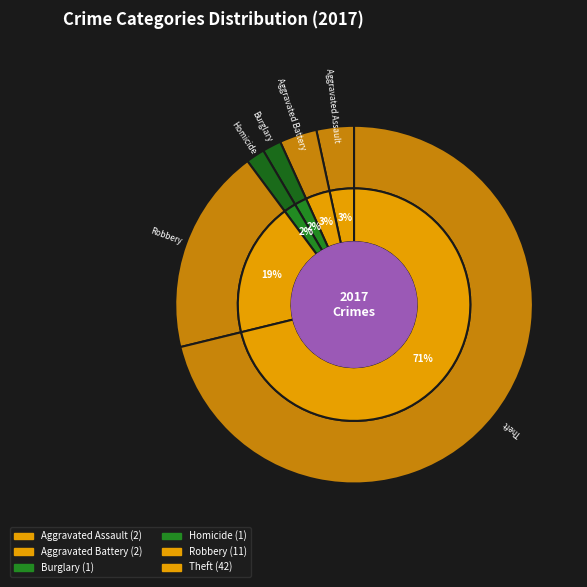

Which slice is the largest?

Theft